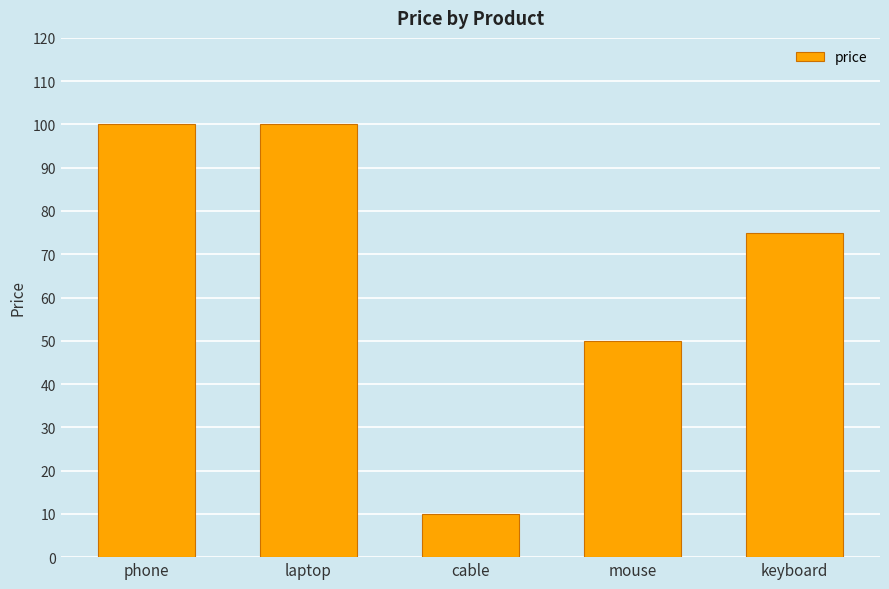

Reading left to right, extract all data points from this chart.

100	100	10	50	75